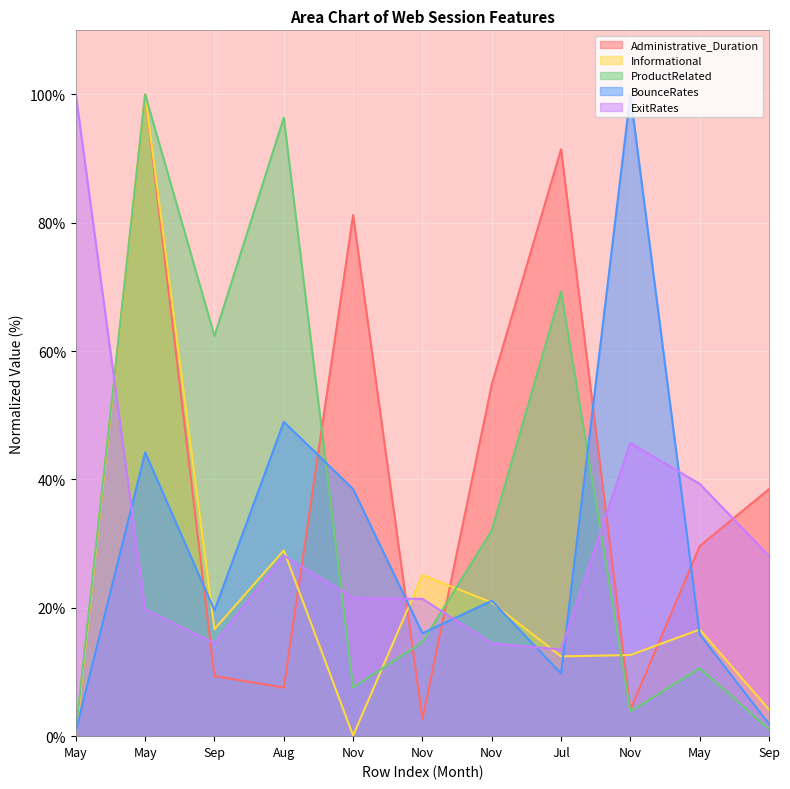

True or false: BounceRates has a value of 169.5 at Nov.

False